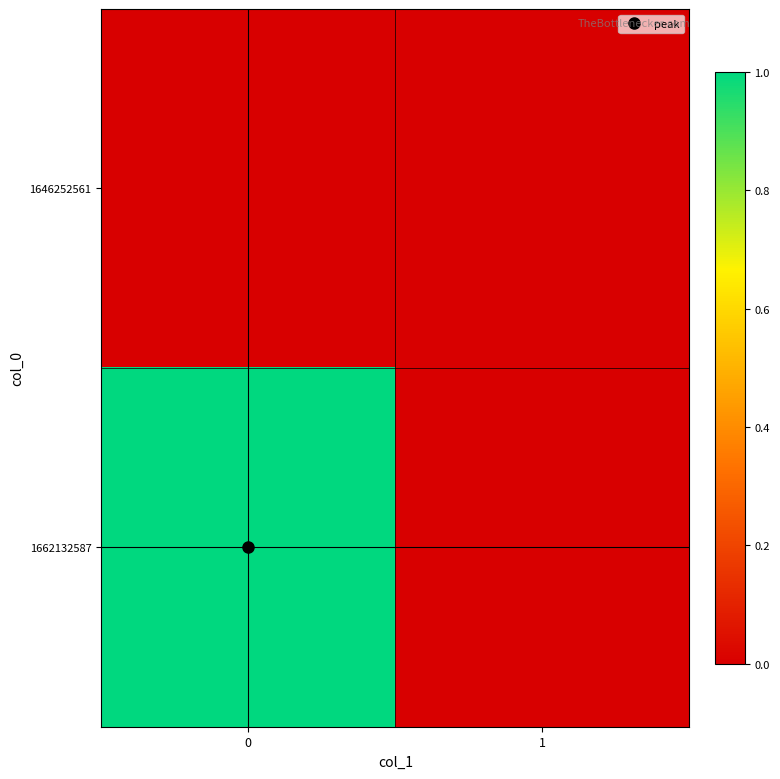

Reading left to right, transcribe all the data shown in this chart.

row_0: 0=0	1=0
row_1: 0=1	1=0